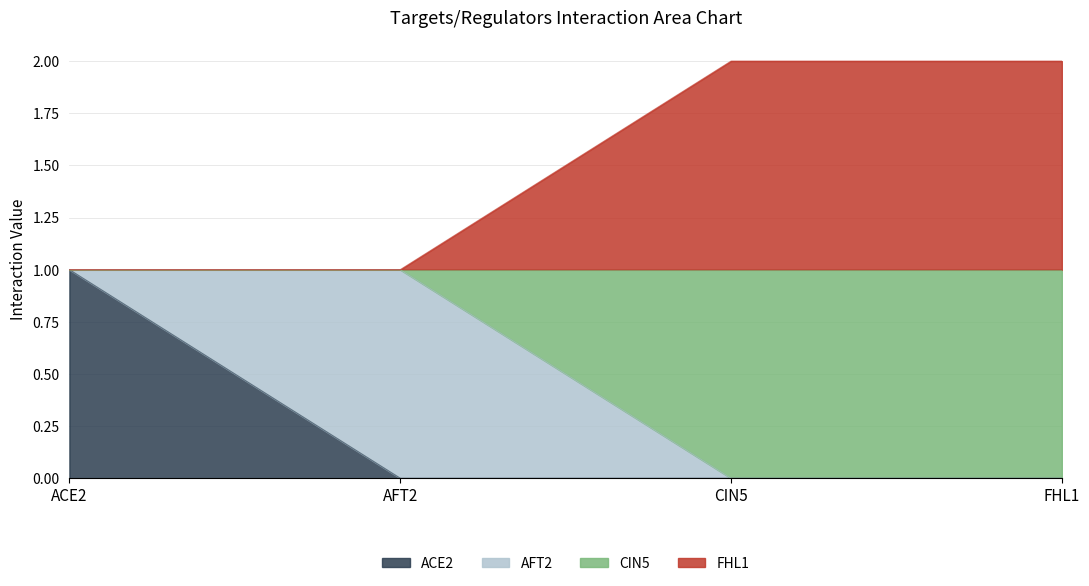

At which category is the sum across all series the highest?

ACE2